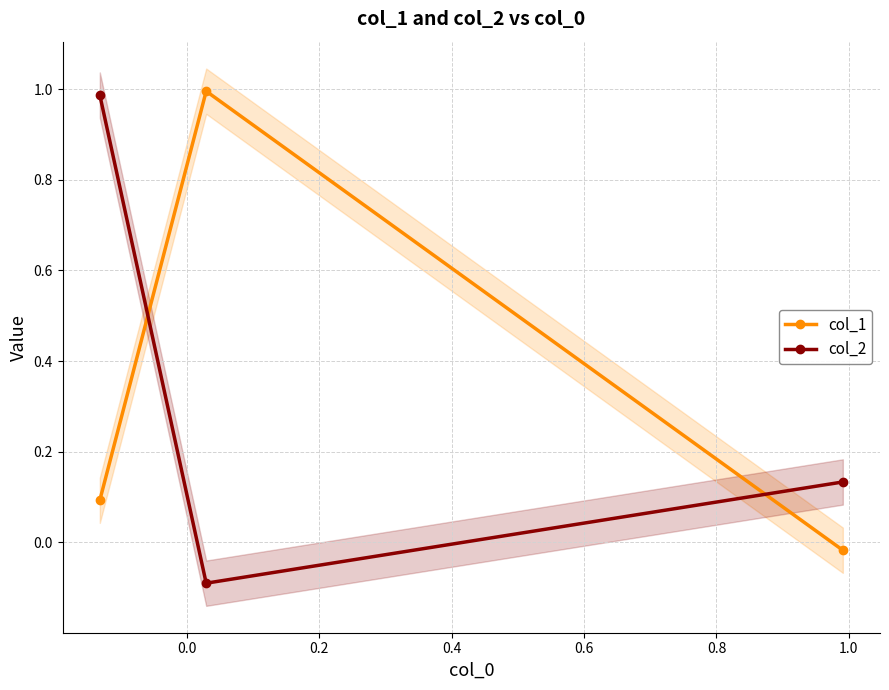

List the series in order of their peak value, highest first.

col_1, col_2